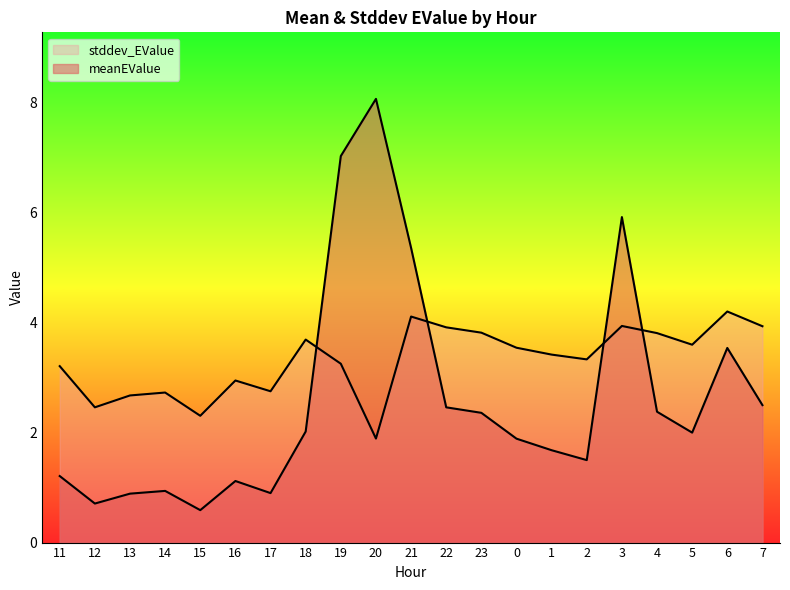

What is the label of the 2nd point from the left?

12